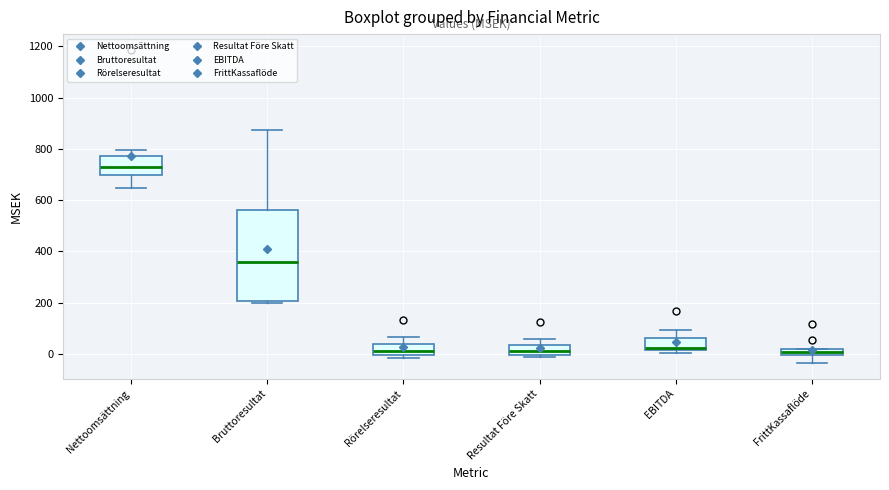

Comparing the boxes themselves (not the whiskers), which one is the tallest?

Bruttoresultat